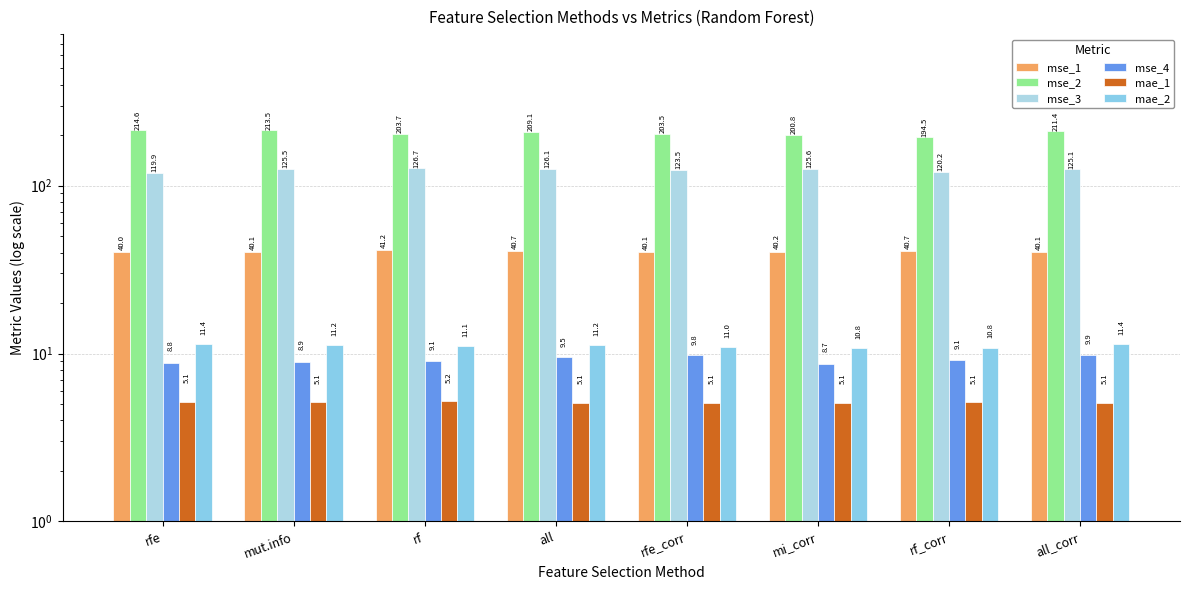

Count the number of categories in the chart.

8